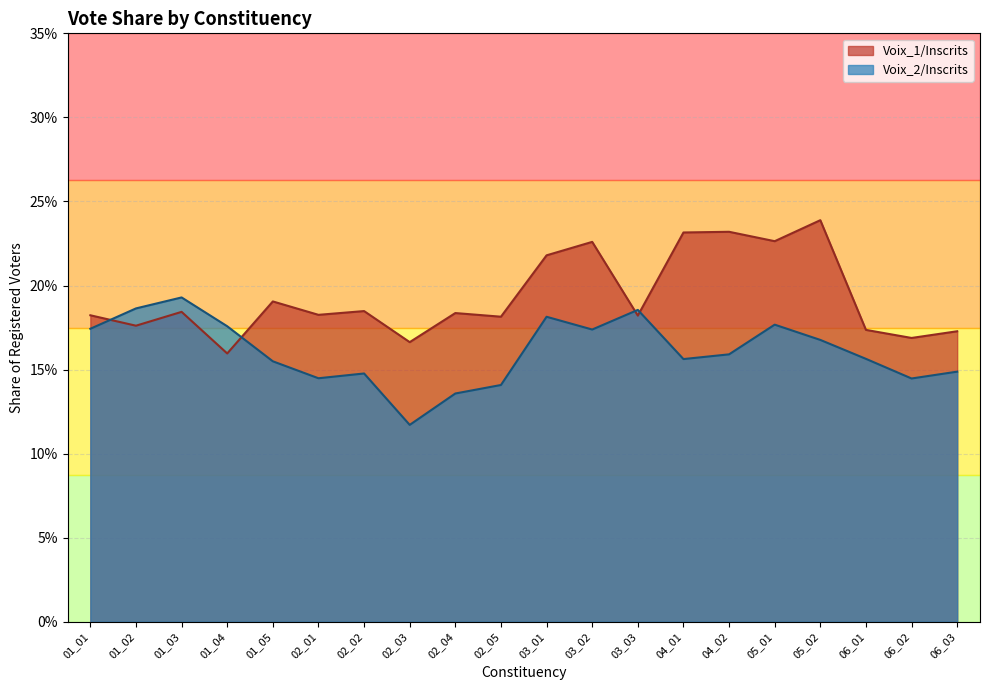

Between 01_03 and 06_01, which series saw the biggest shift?

Voix_2/Inscrits